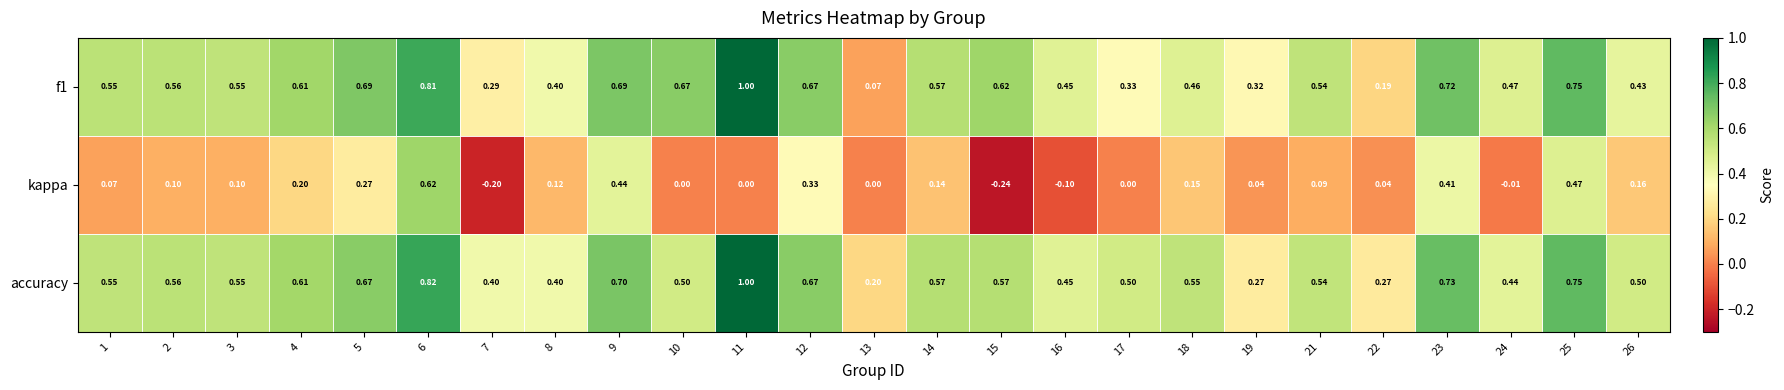

Which series has the largest total across all categories?

accuracy